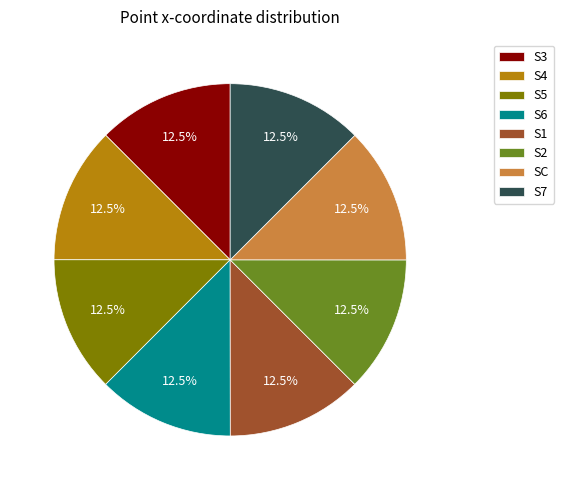

Do S3 and S6 together represent more than half of the pie?

No